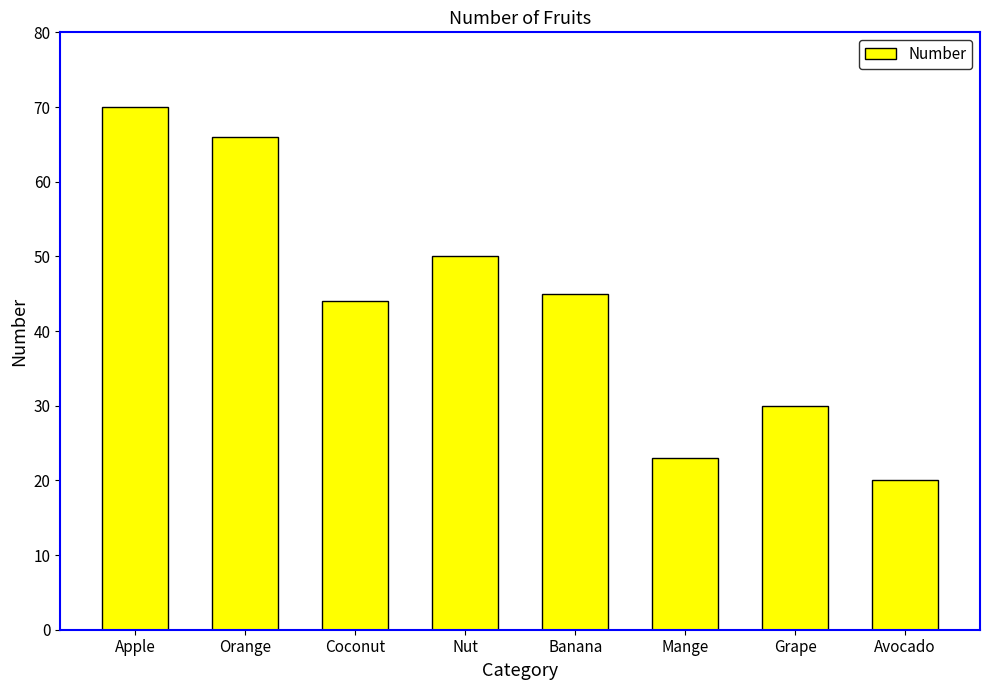

Which category has the lowest value across all series?

Avocado